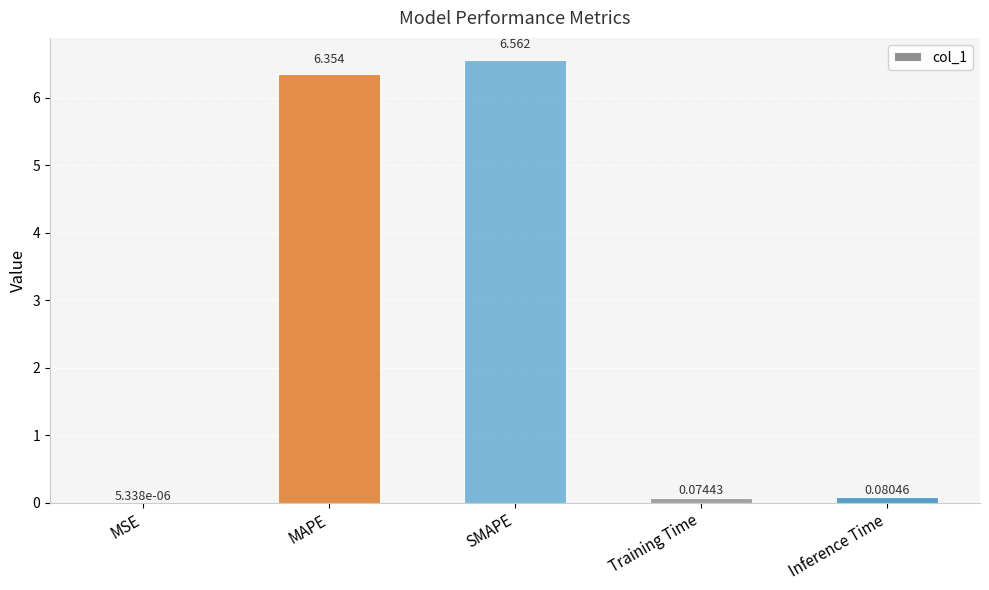

Which label corresponds to the largest value in the chart?

SMAPE